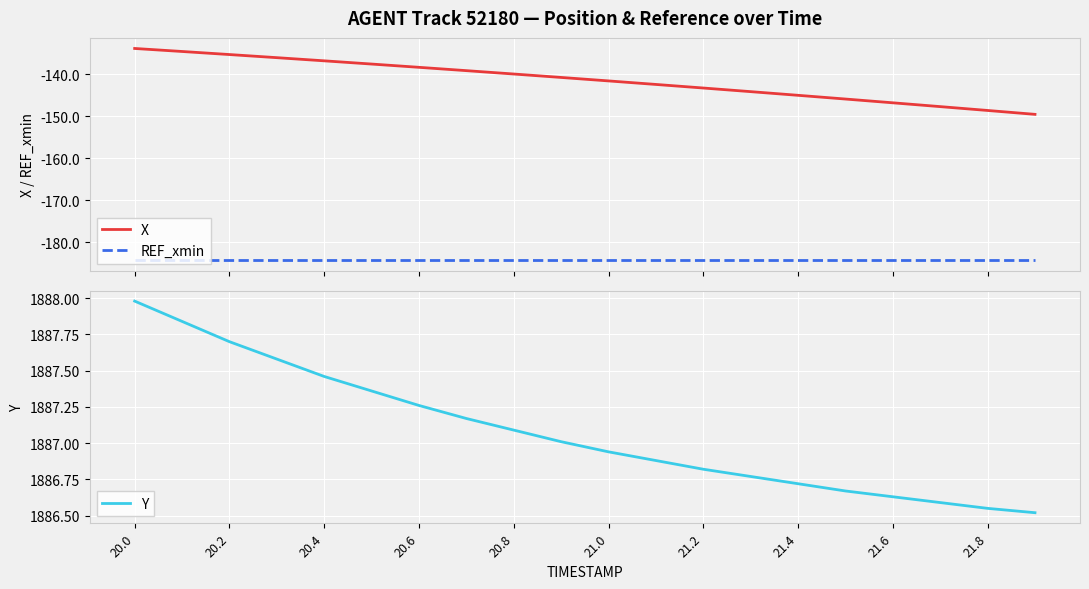

True or false: Y has a value of 3308.5 at 21.0.

False